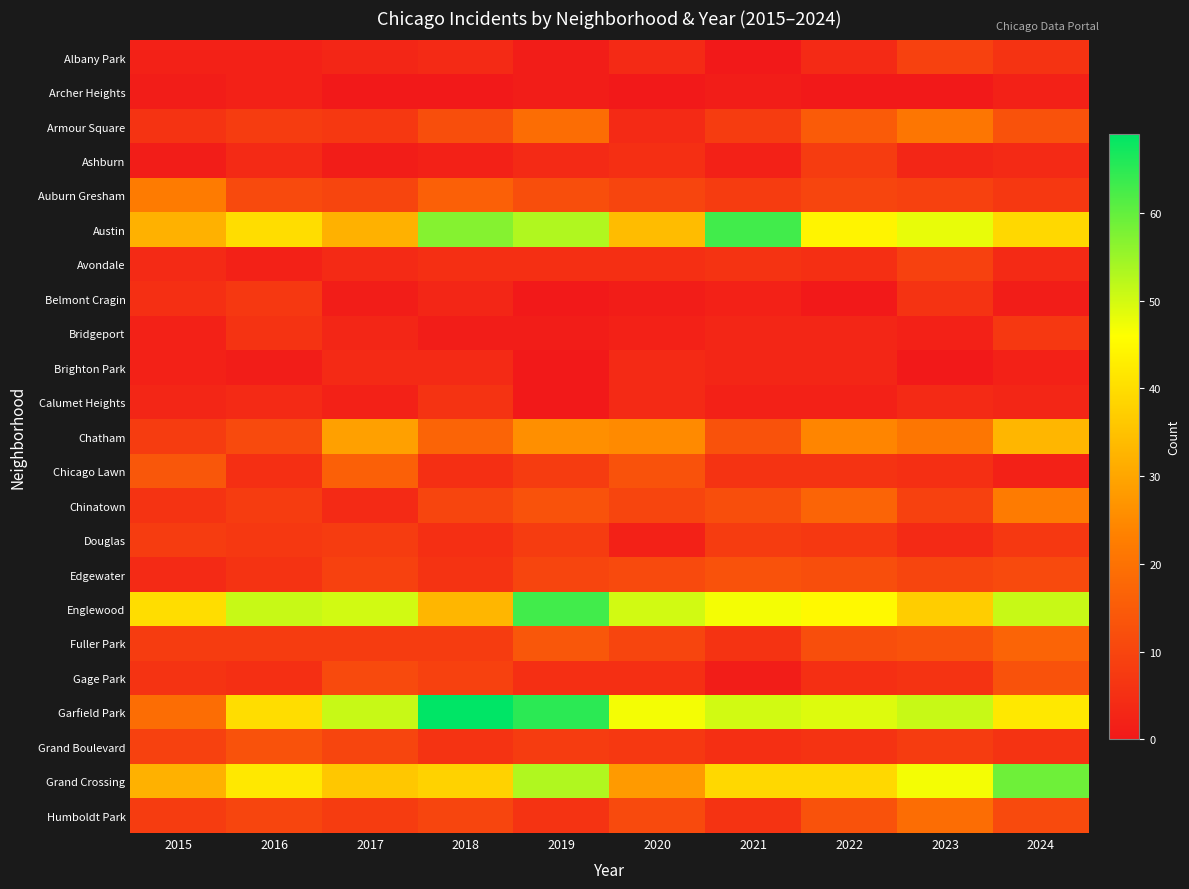

Which series has the largest range (max minus min)?

Garfield Park